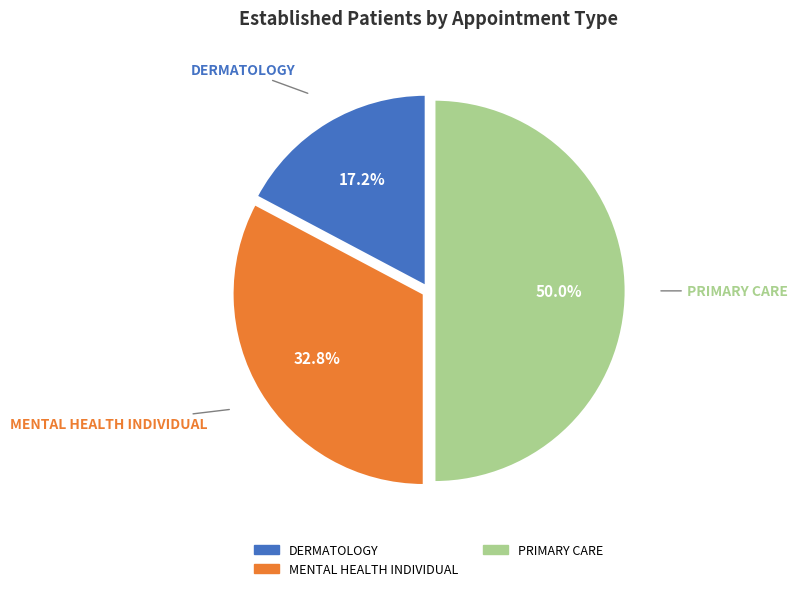

Which category has the biggest portion of the pie?

PRIMARY CARE